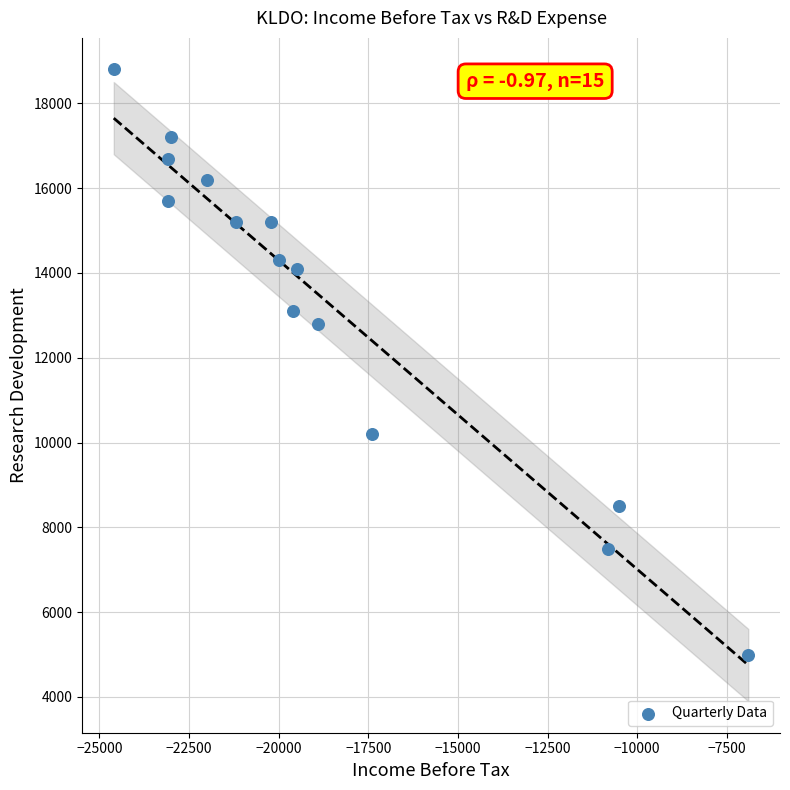

What Y value in the scatter plot is closest to 11900?

12800